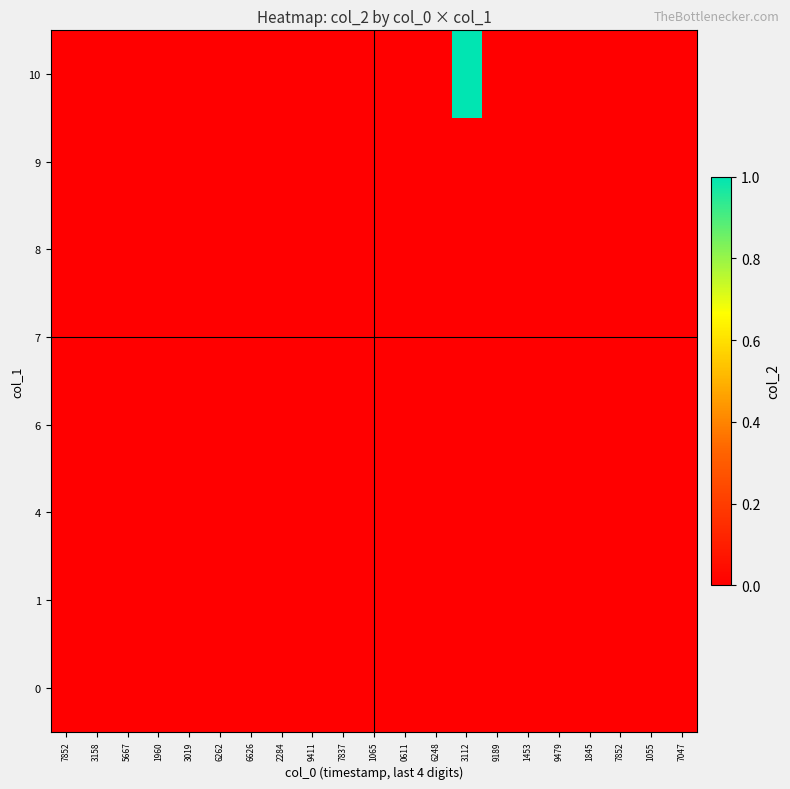

Which category has the lowest value across all series?

7852